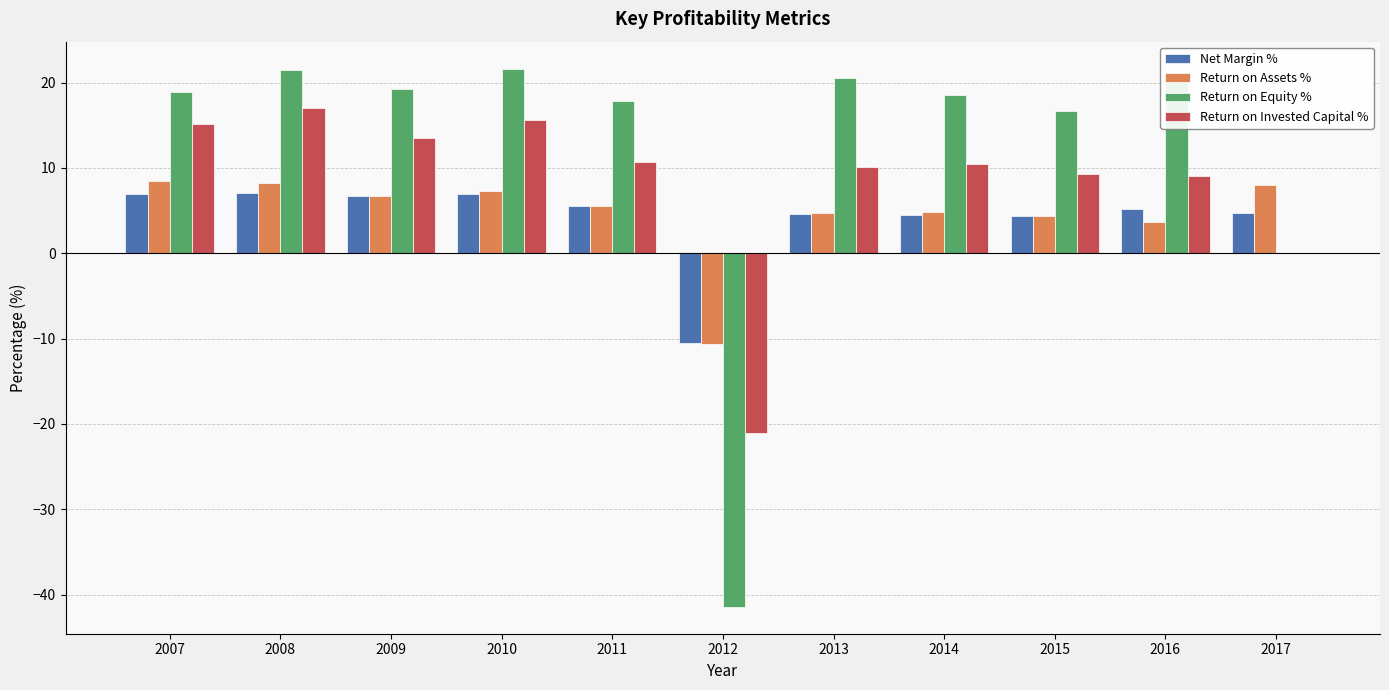

What is the total value across all series at 2013?

40.0